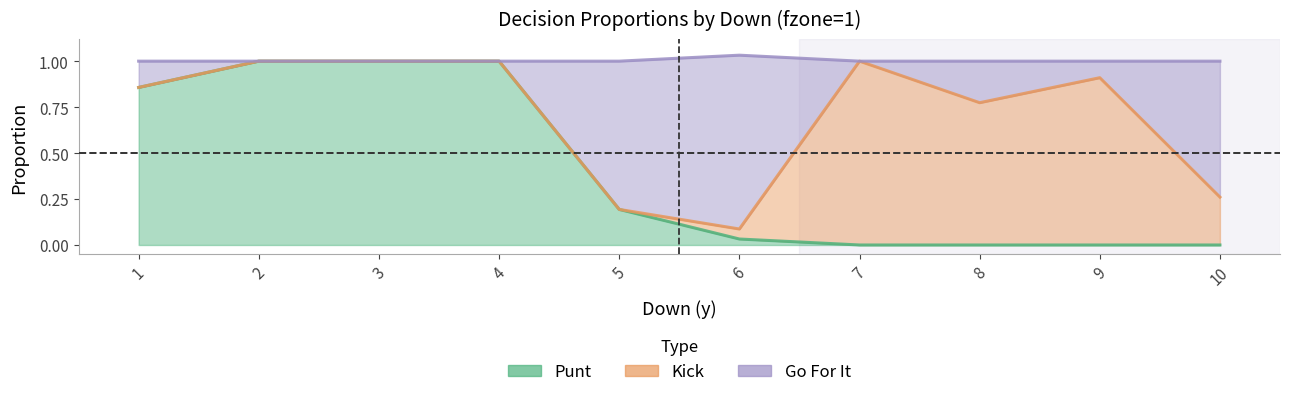

What is the average value of the punt series?

0.4